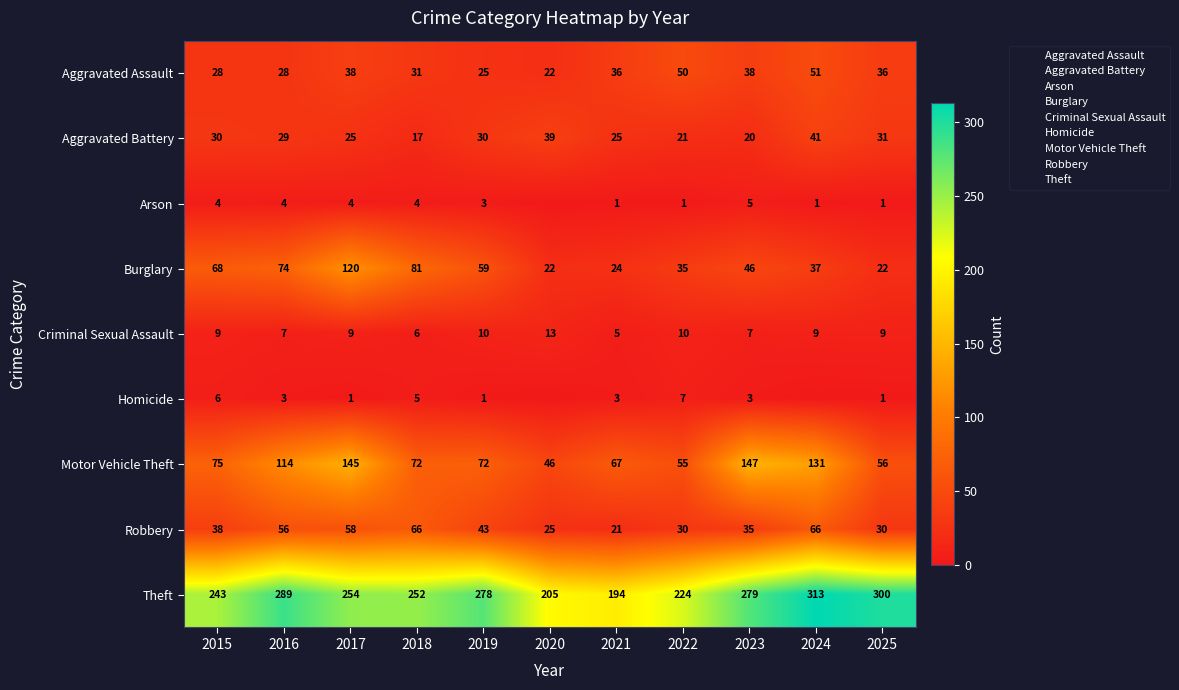

How many data points in Aggravated Battery are less than 29?

5